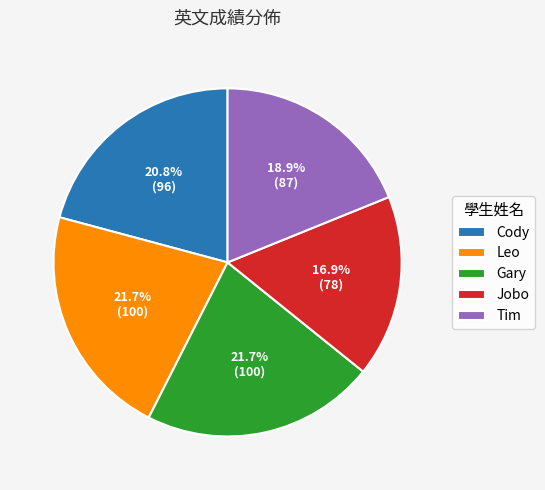

True or false: Cody accounts for 21% of the total.

True